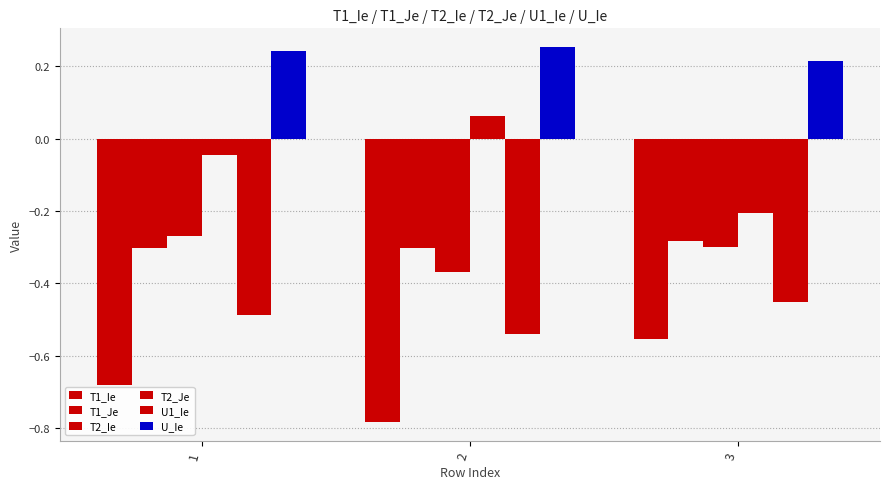

What is the total value across all series at 1?

-1.5